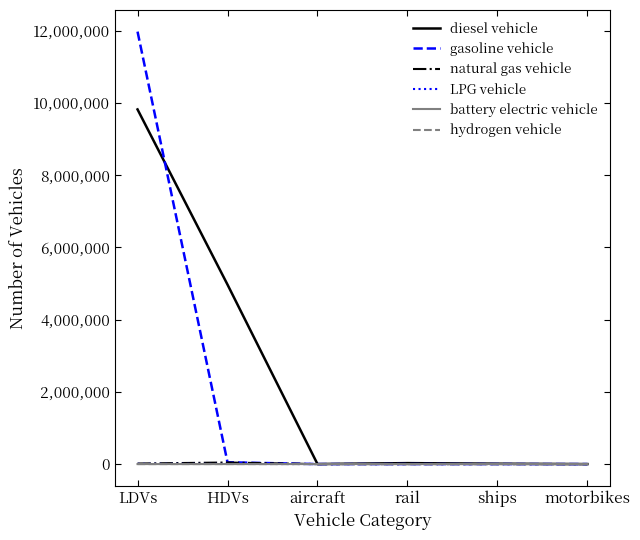

At which category is the sum across all series the highest?

LDVs